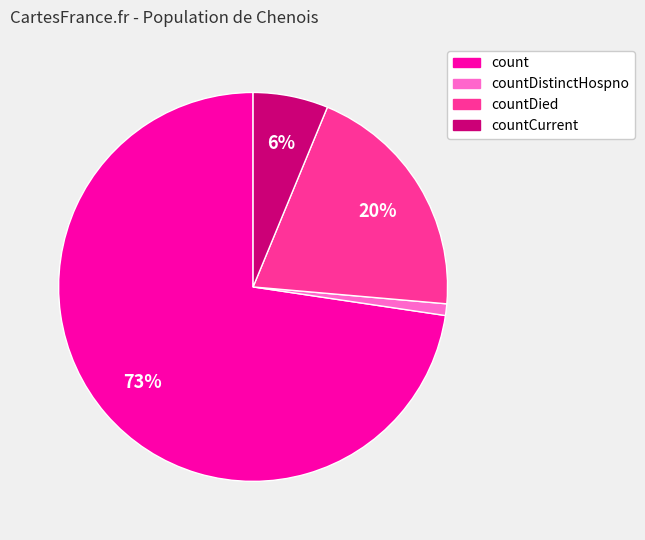

True or false: countCurrent accounts for 1% of the total.

False